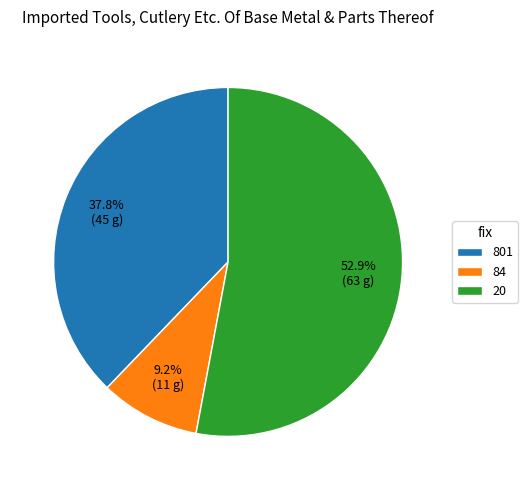

To the nearest percent, what is the difference between the 20 and 84 slice percentages?

44%